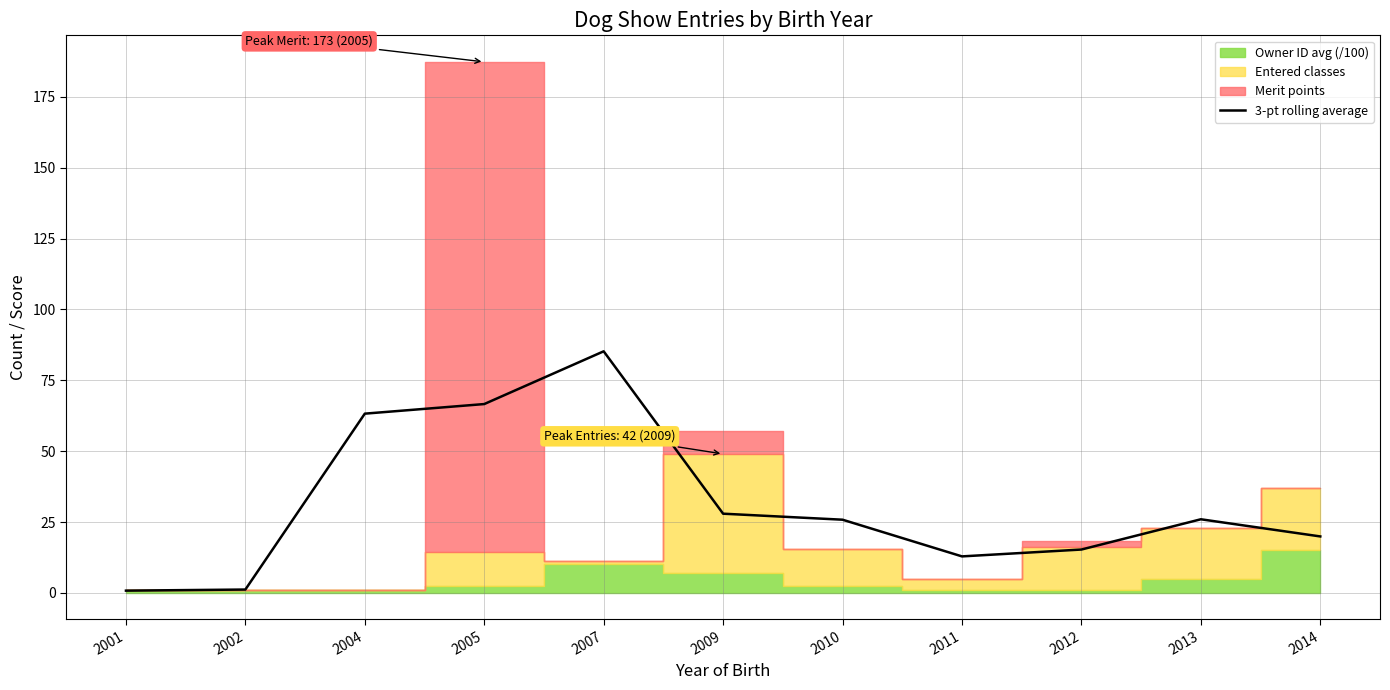

Rank the categories by value from highest to lowest.

2007, 2005, 2004, 2009, 2013, 2010, 2014, 2012, 2011, 2002, 2001